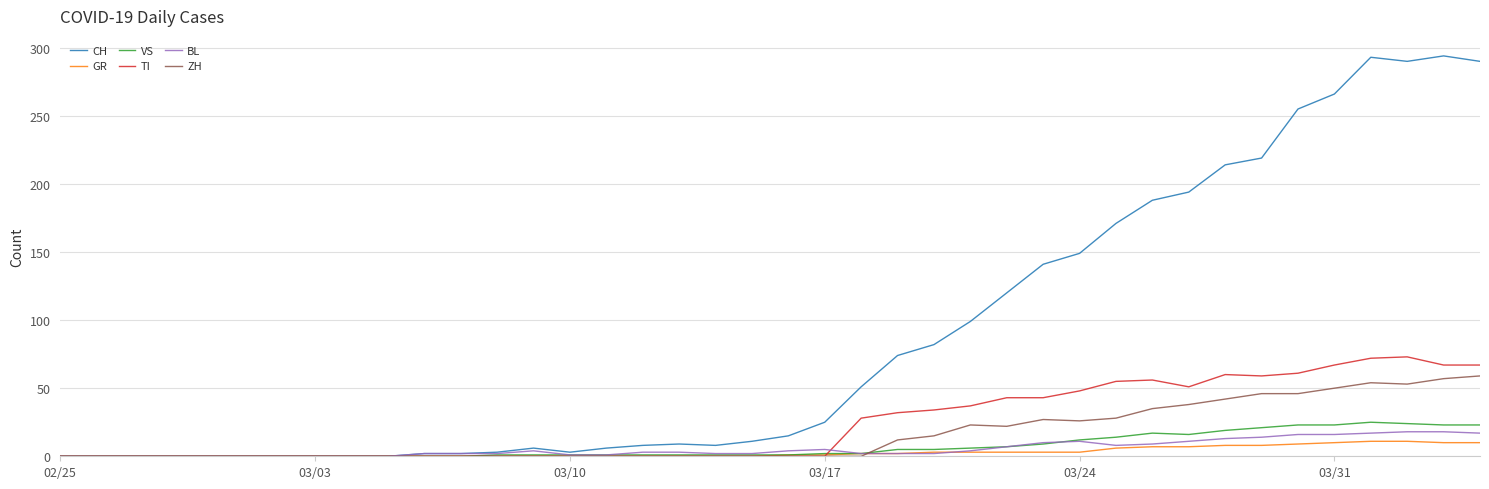

Which series has the largest total across all categories?

CH